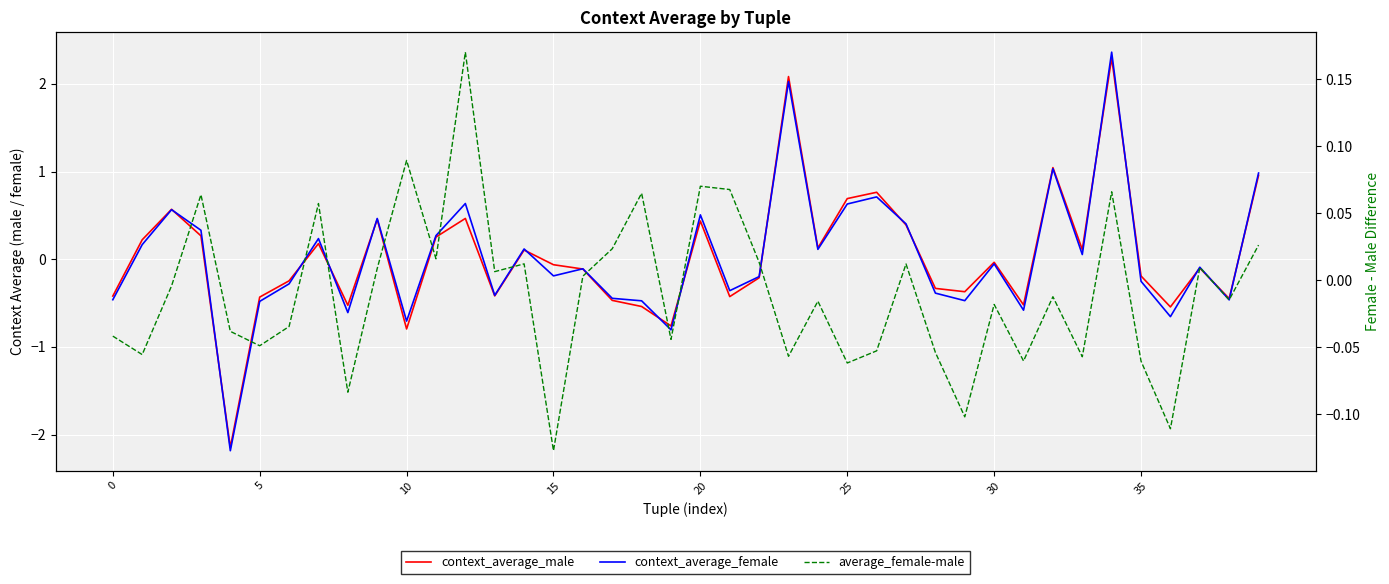

What value does the average_female-male series have at 28?

-0.1